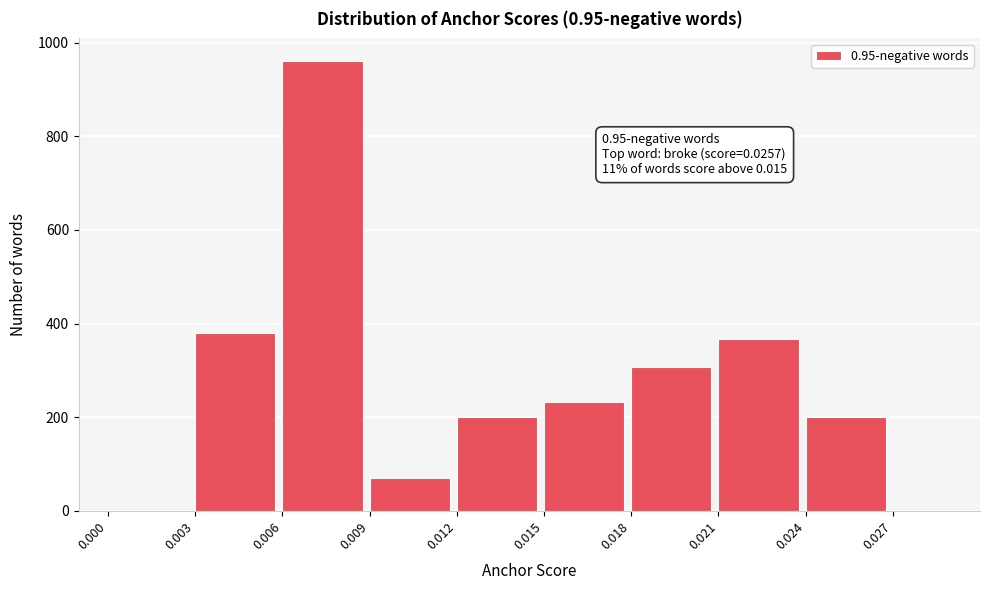

What is the change in value from 0.003 to 0.006?

+581